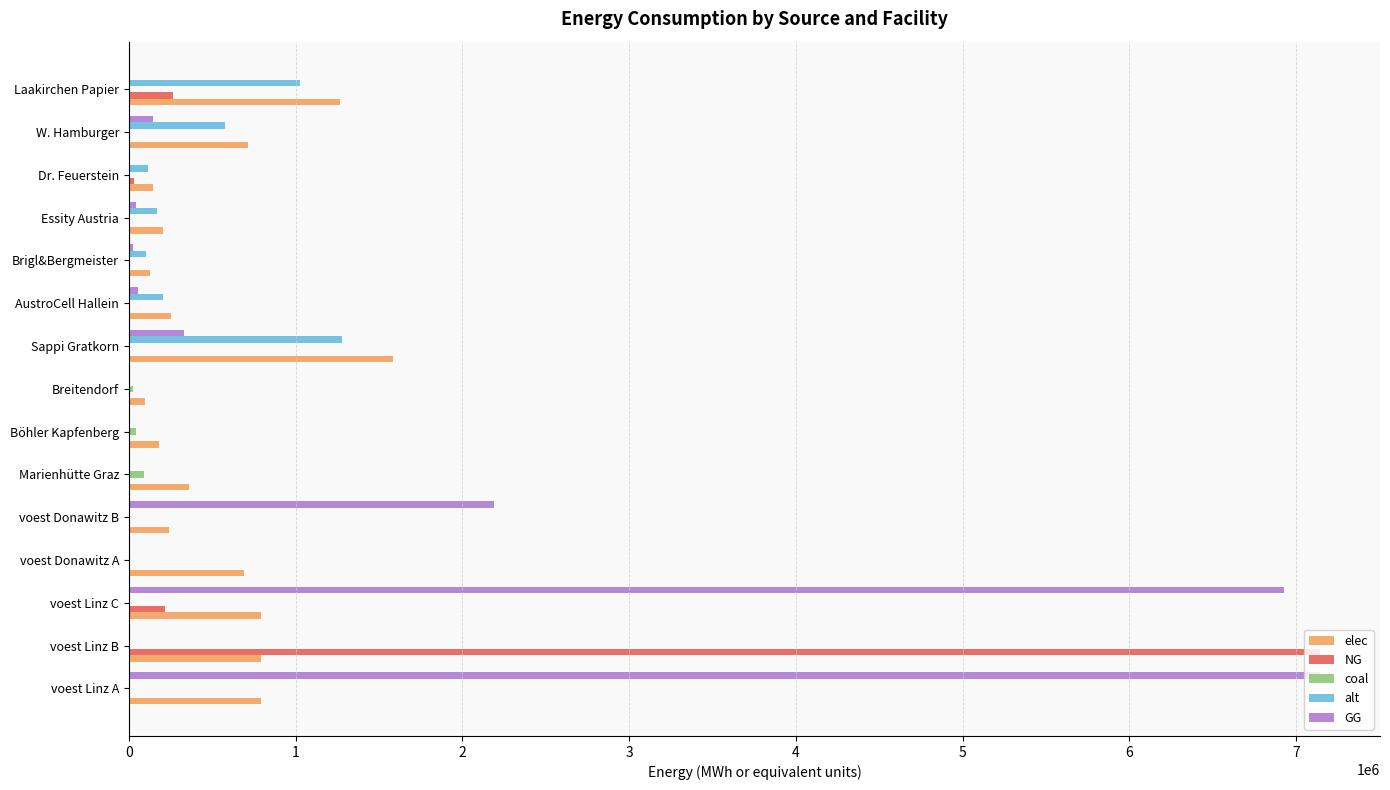

Where is GG nearest to the value 3572416?

voest Donawitz B